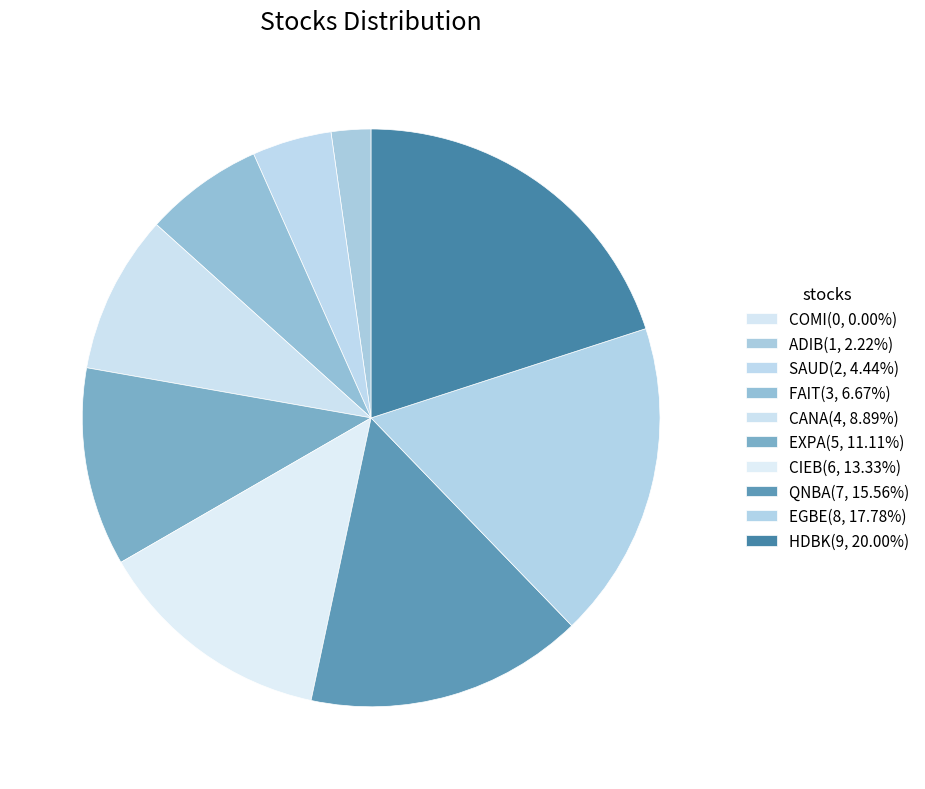

The COMI slice represents 11% of the pie. True or false?

False